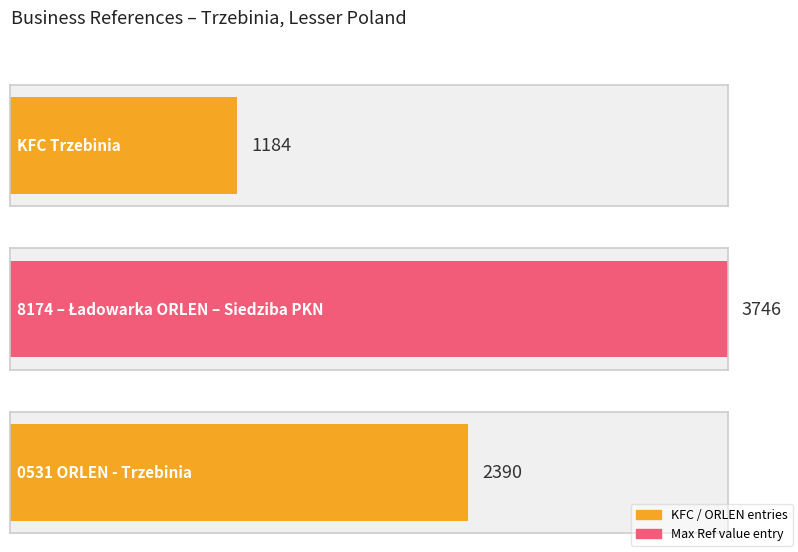

What is the greatest value displayed?

3746